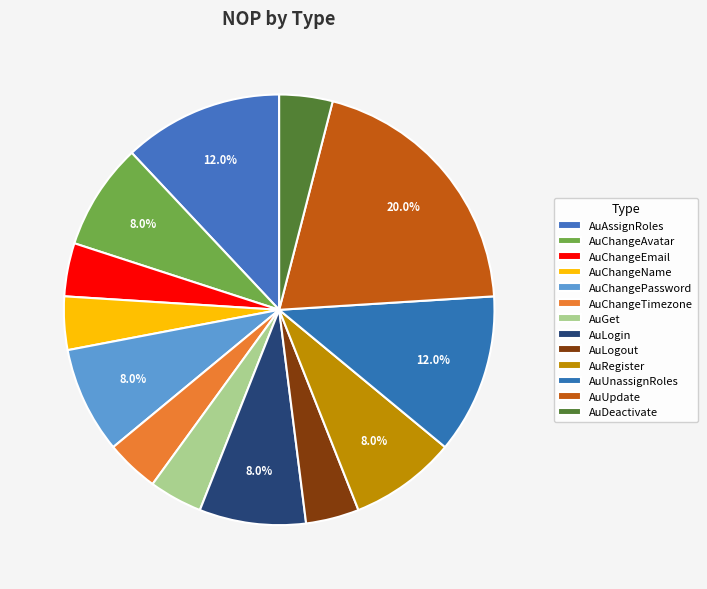

To the nearest percent, what is the difference between the largest and smallest slice percentages?

16%